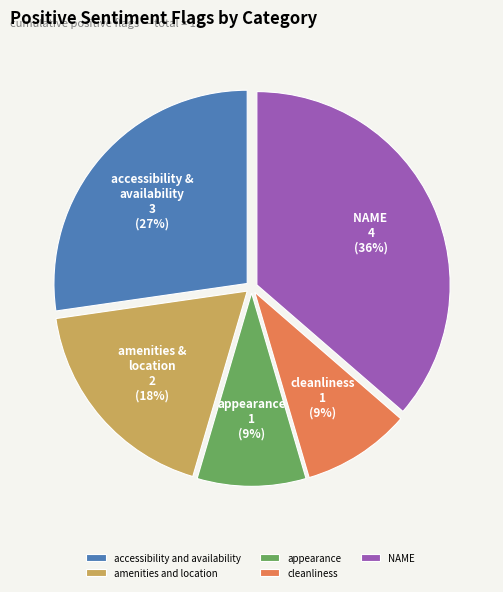

How many slices are in this pie chart?

5